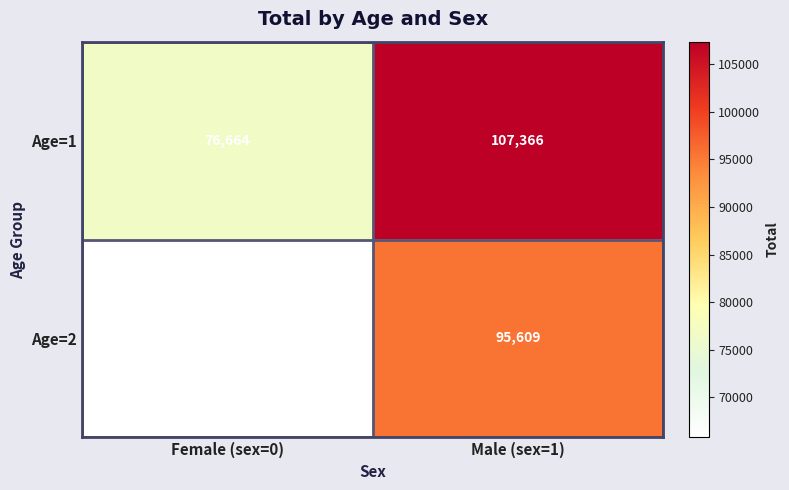

What is the maximum value shown in the chart?

107365.5